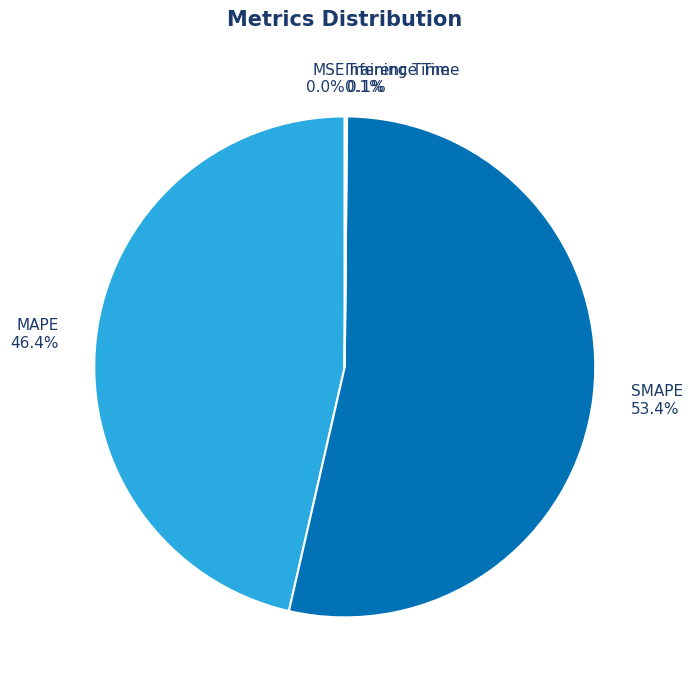

To the nearest percent, what percentage of the pie is MAPE?

46%